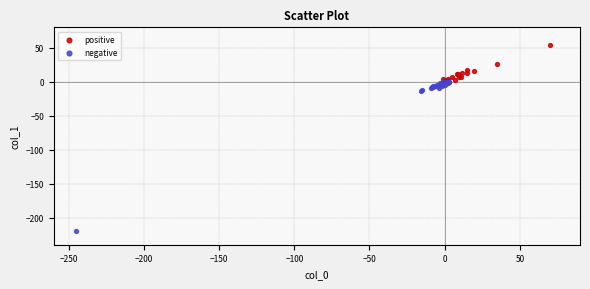

Which series contains the lowest Y value?

negative